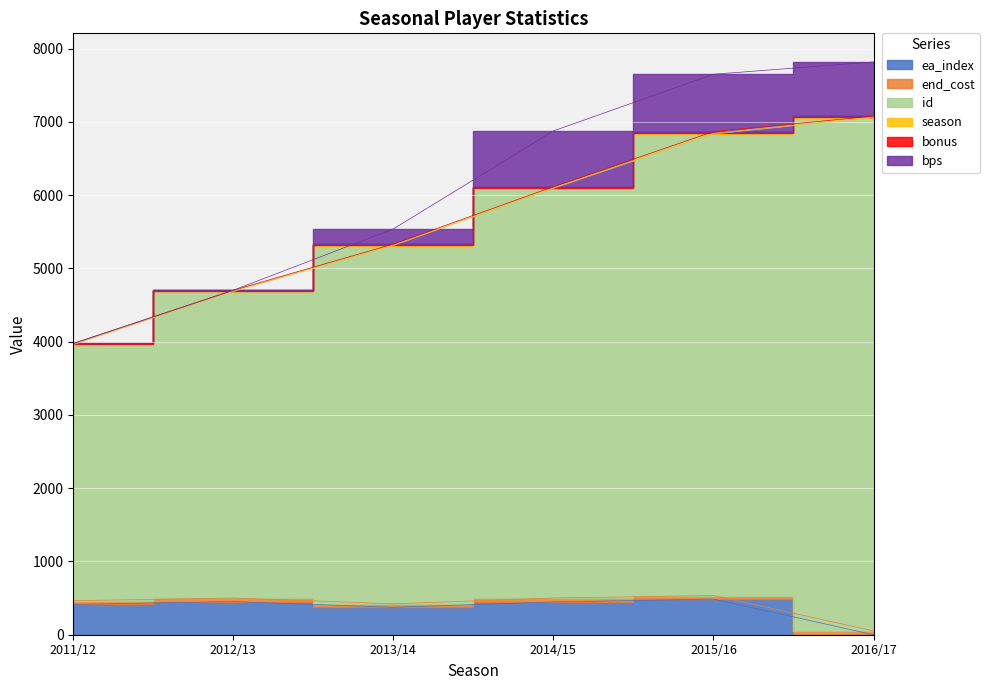

The id series shows 5321 at 2013/14. True or false?

True